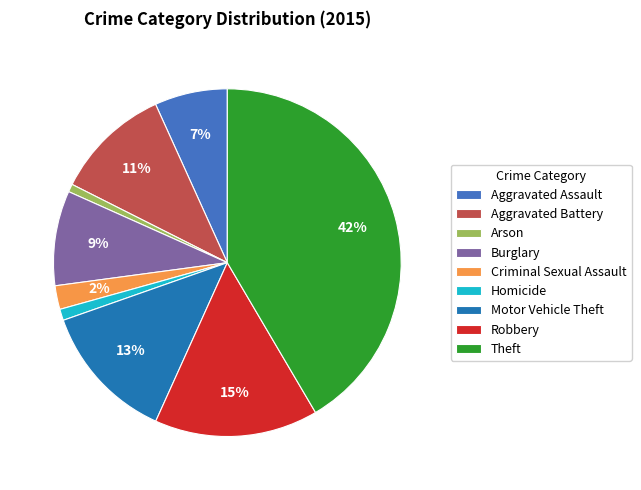

Is there any slice that represents more than half of the pie?

No